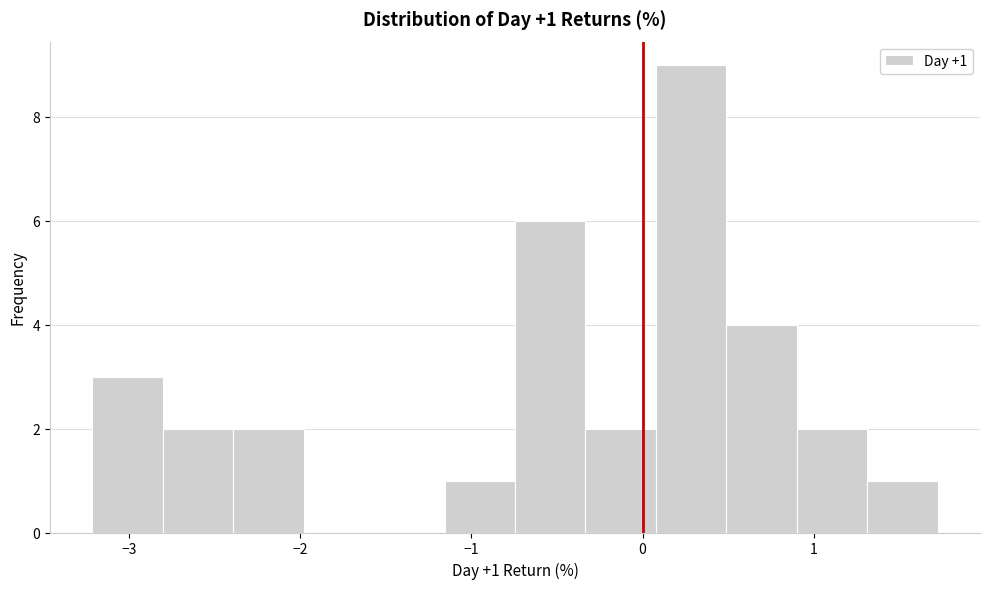

Over which range of the x-axis is the bar tallest?

0.1 to 0.5